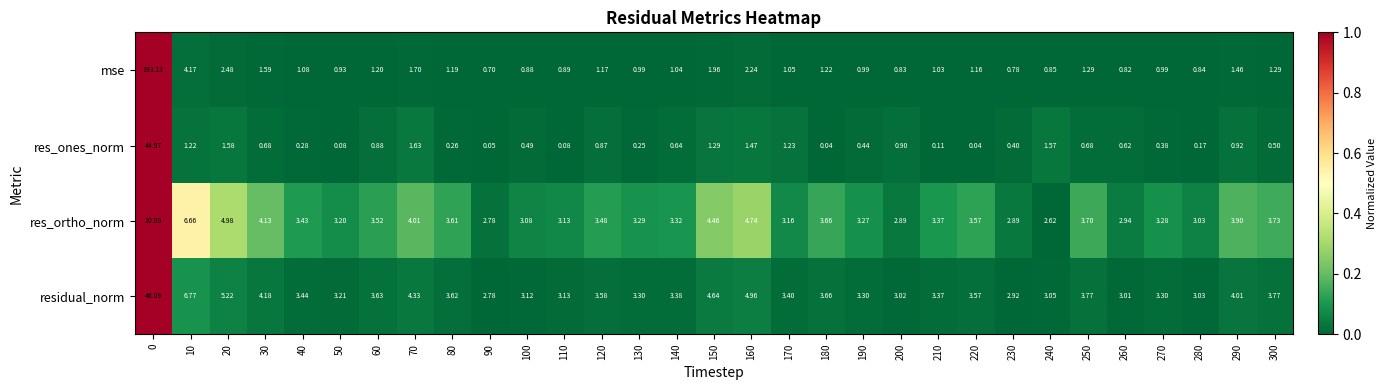

How many distinct data groups are displayed?

4